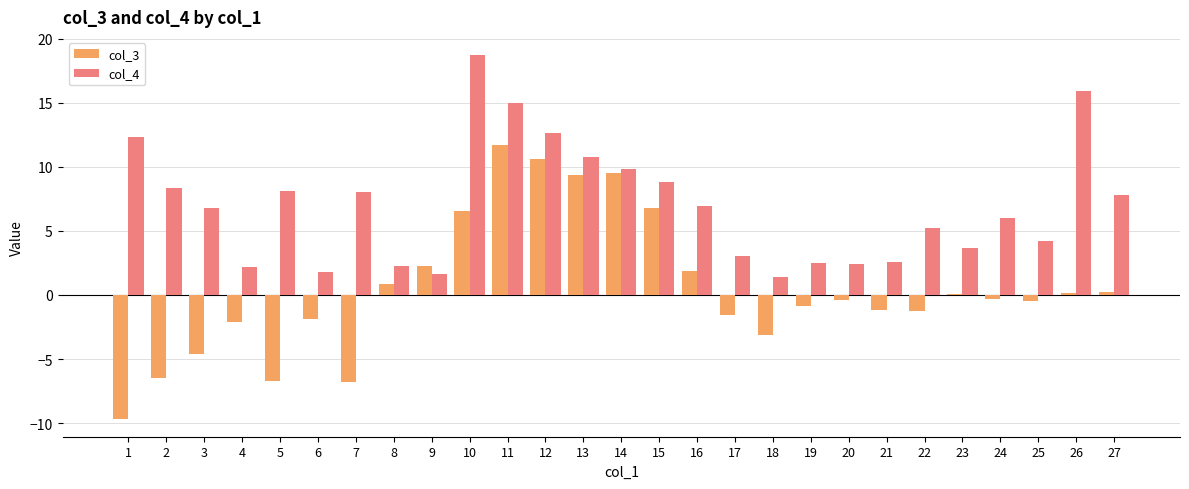

At which category does the chart reach its peak across all series?

10